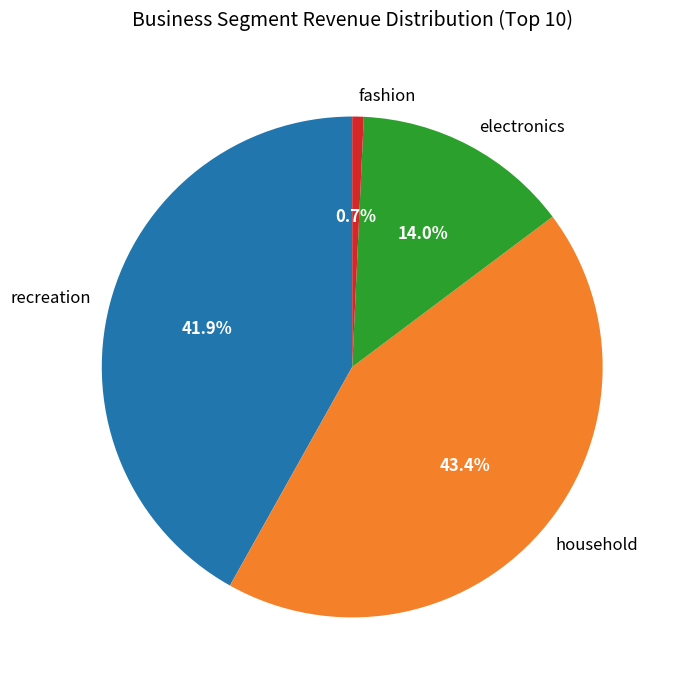

Rank the categories by value from highest to lowest.

household, recreation, electronics, fashion